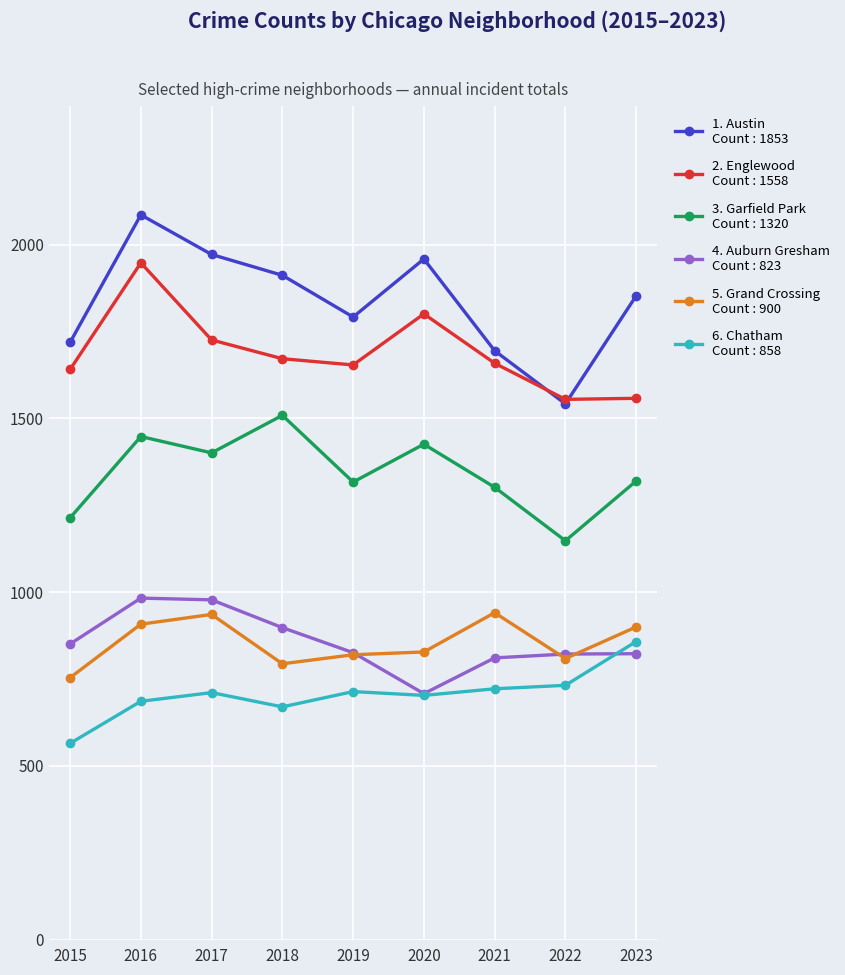

What is the difference between the highest and lowest values at 2020?

1256